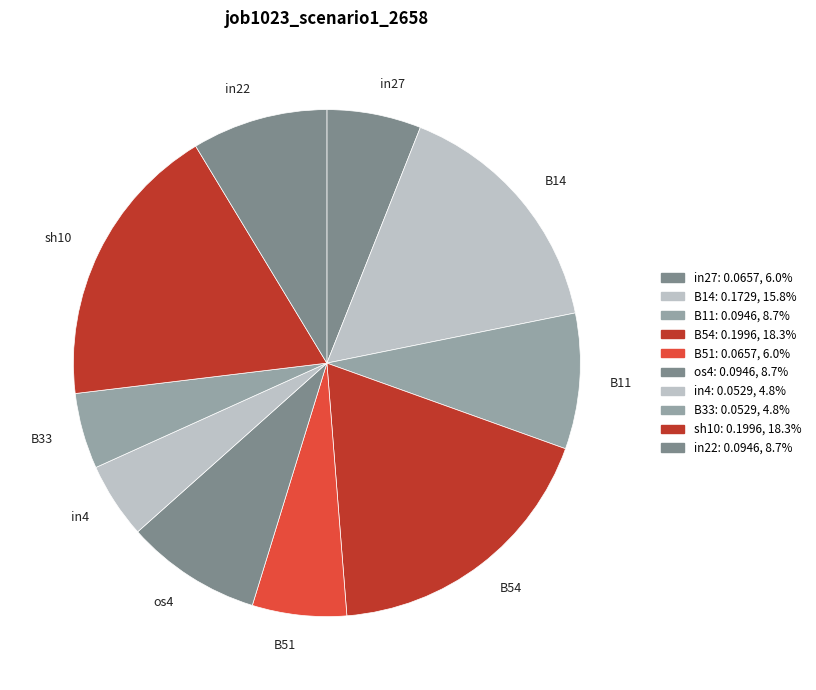

Between in27 and os4, which is larger?

os4